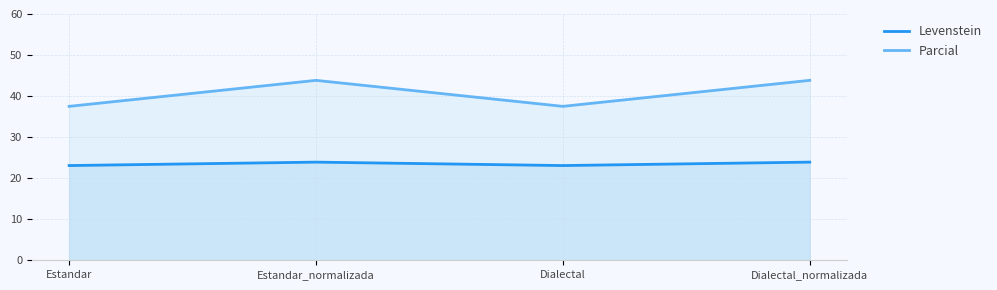

How many data points in Parcial are above 43?

2